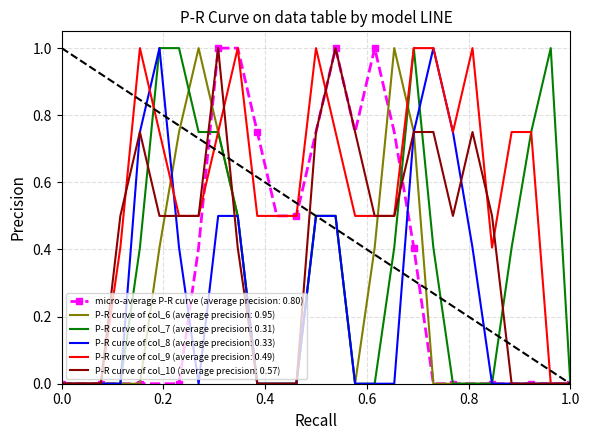

Which series has the largest total across all categories?

P-R curve of col_9 (average precision: 0.49)